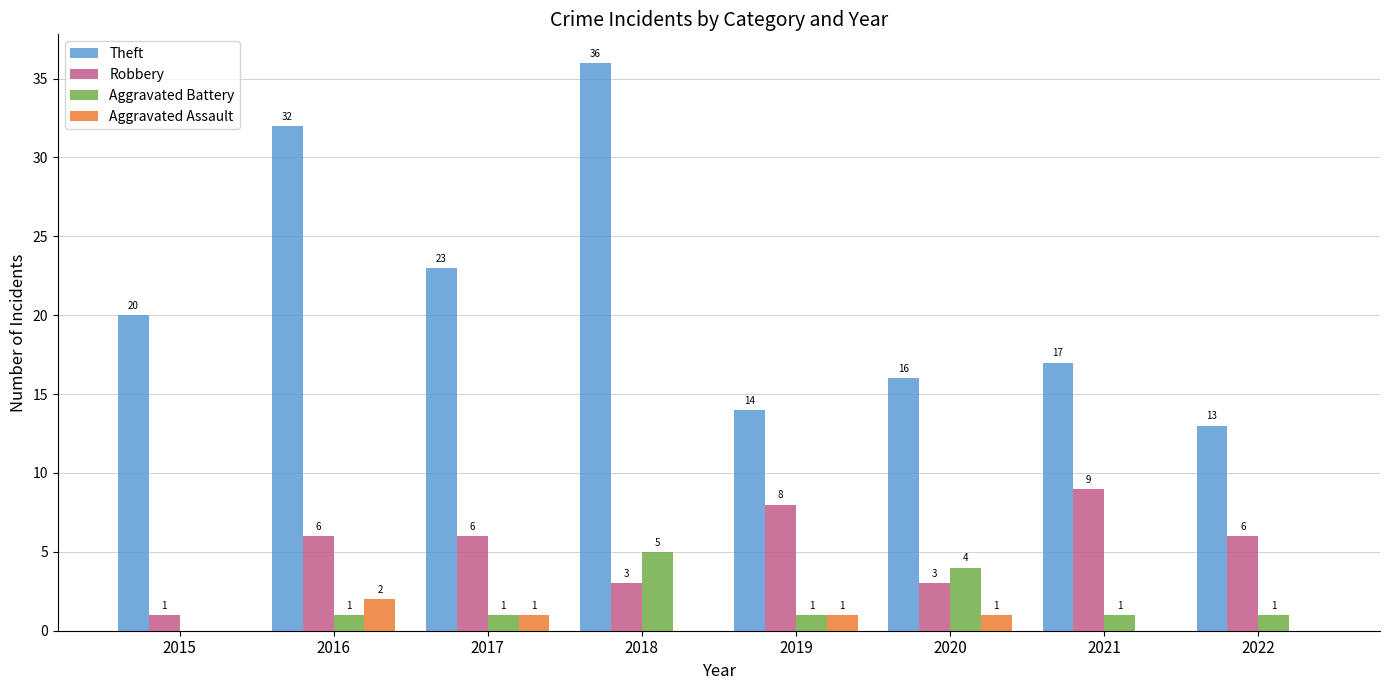

Are the bars grouped side by side (vs. stacked)?

Yes